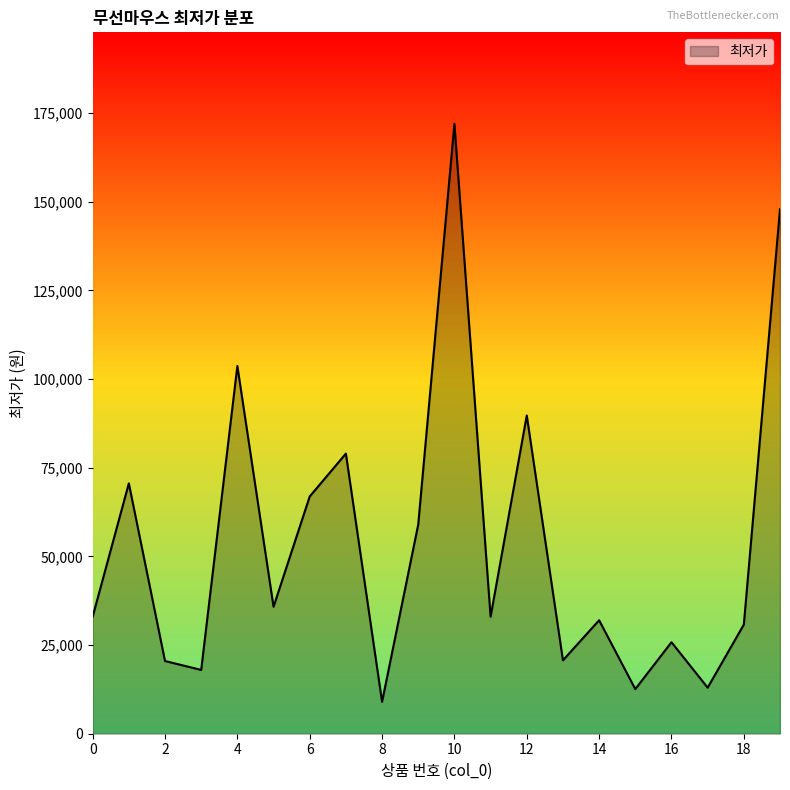

What is the greatest value displayed?

171990